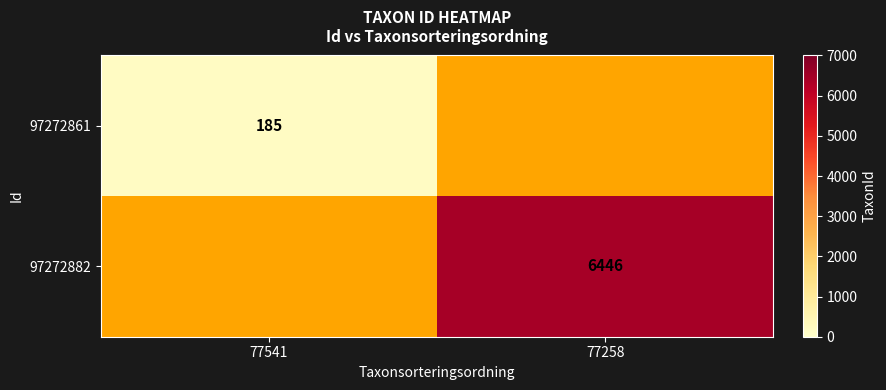

Is it true that 97272861 equals 185 at 77541?

True